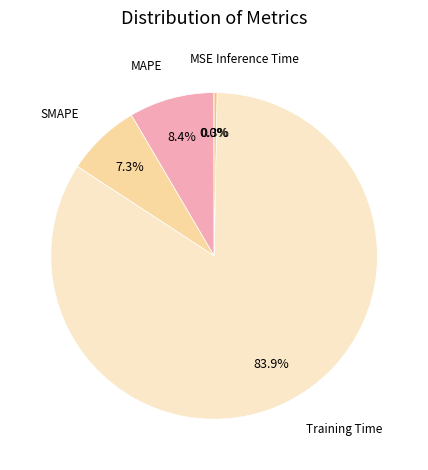

To the nearest percent, what is the difference between the largest and smallest slice percentages?

84%